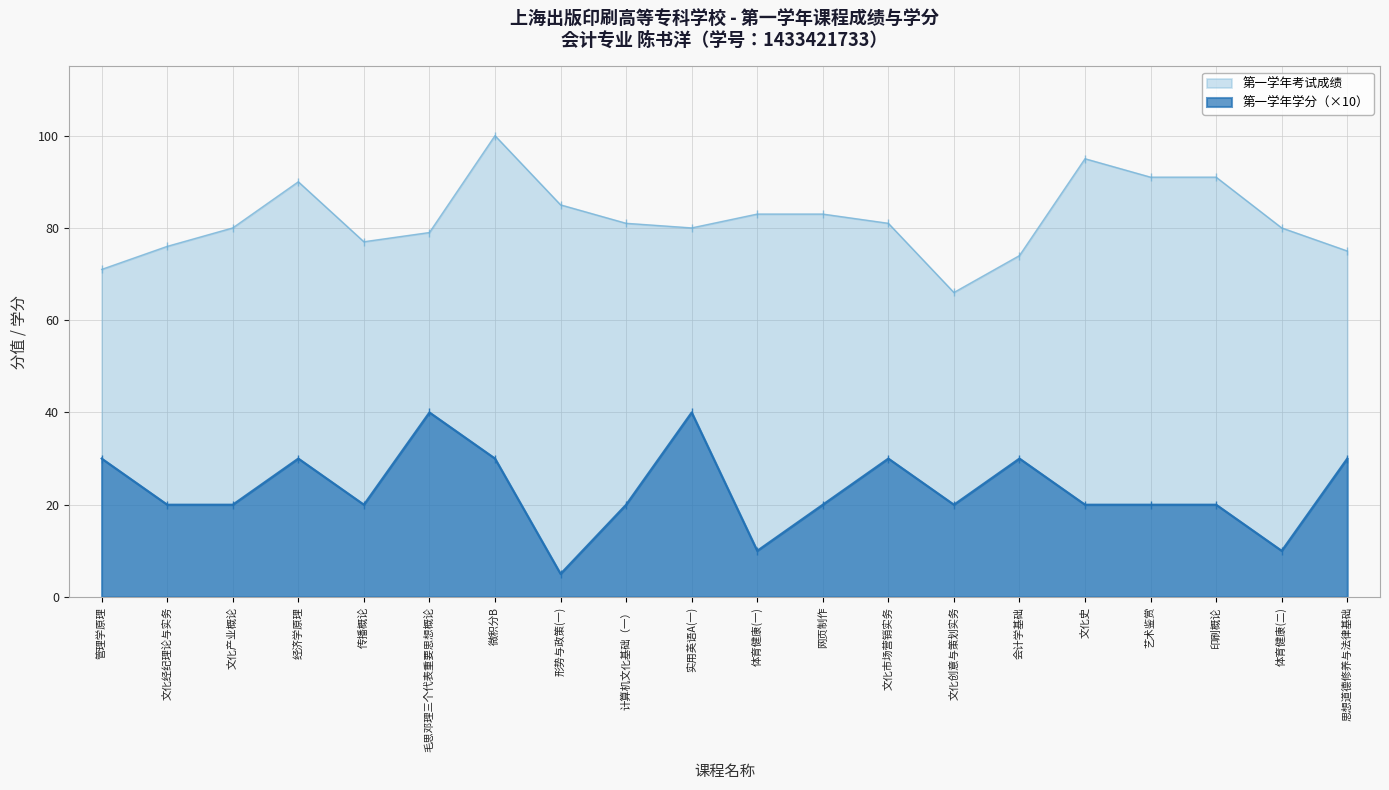

Is the value of 第一学年考试成绩 at 管理学原理 greater than the value of 第一学年学分 at 毛思邓理三个代表重要思想概论?

Yes